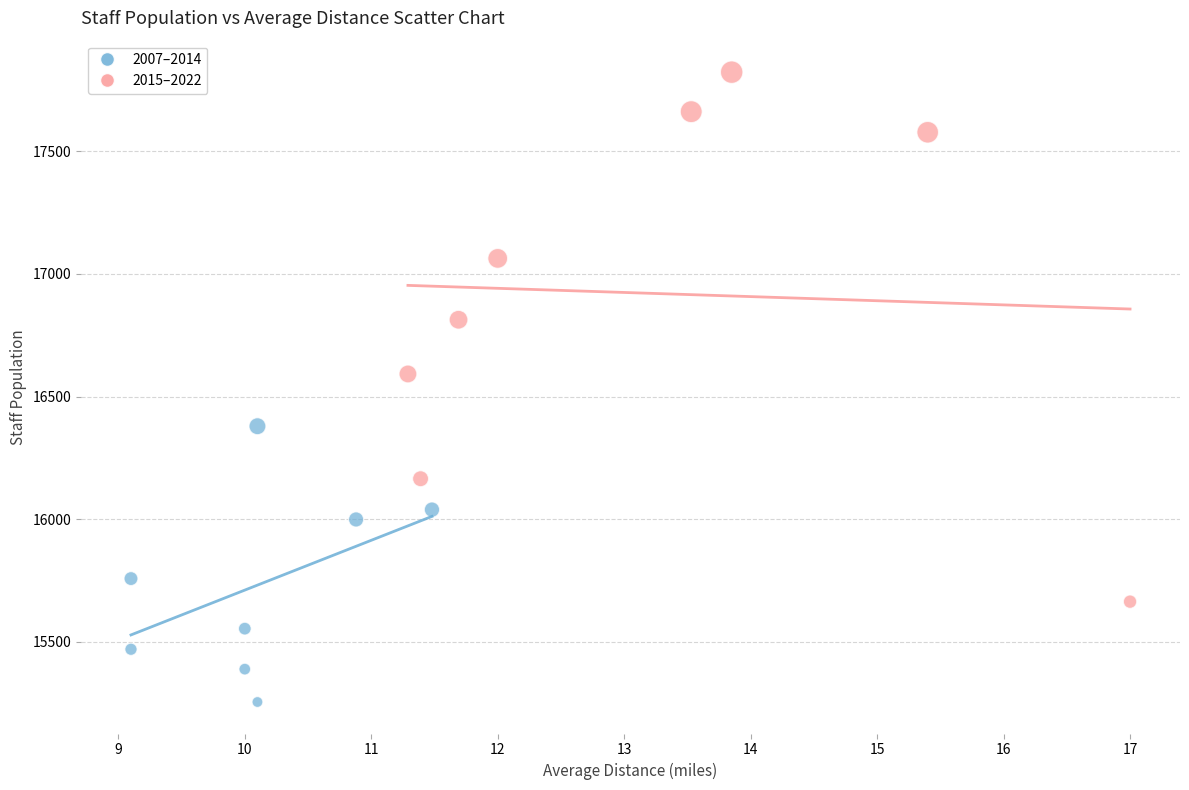

Which series reaches the maximum Y coordinate?

2015–2022